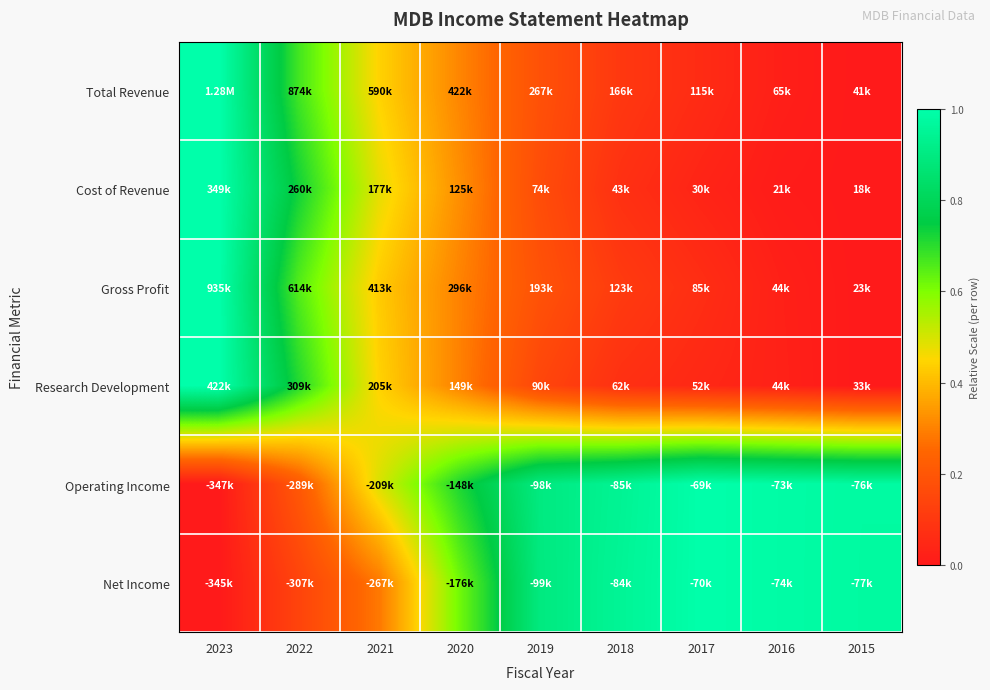

At which category is the sum across all series the highest?

2023